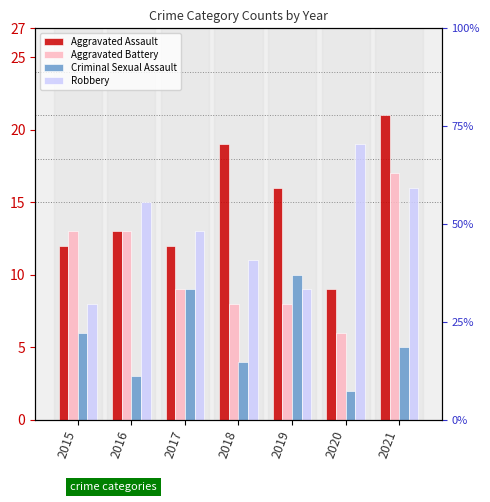

Count the number of data series in this chart.

4